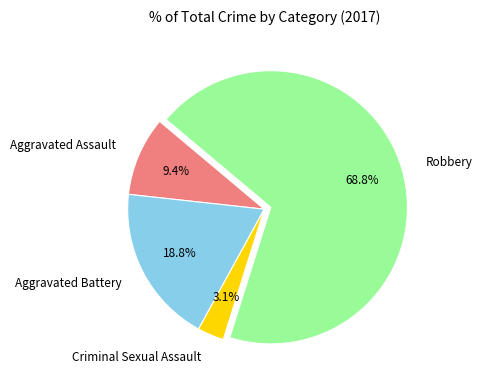

How many slices are in this pie chart?

4